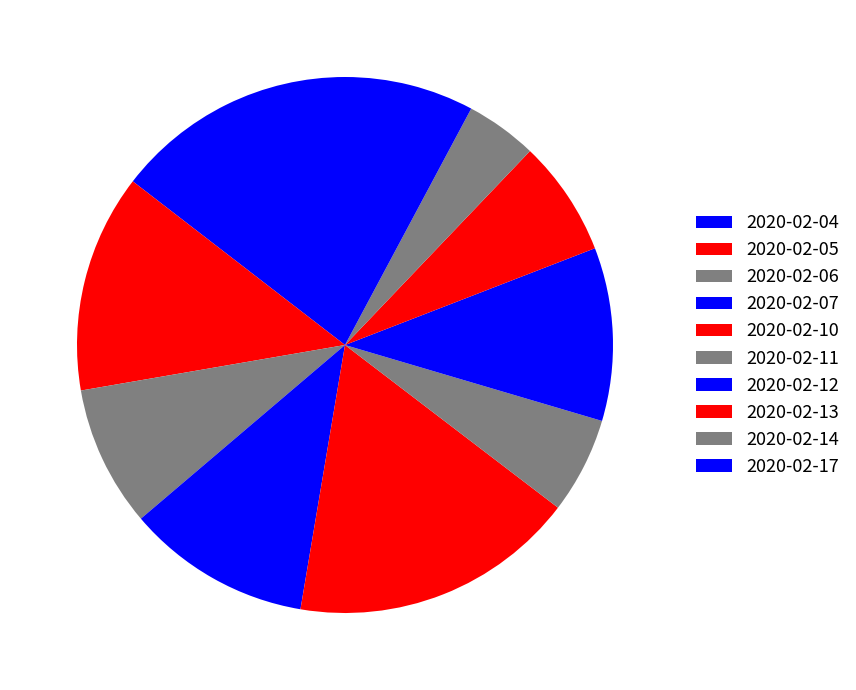

Count the number of slices in the pie.

10